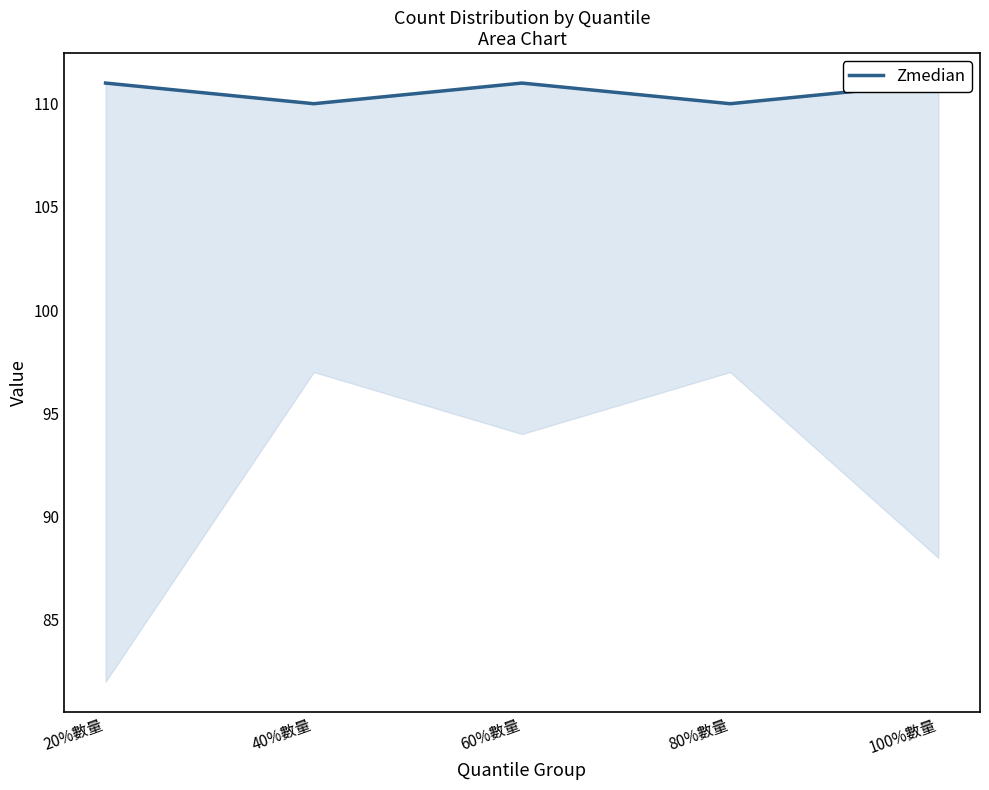

What position from the right is 100%數量?

1